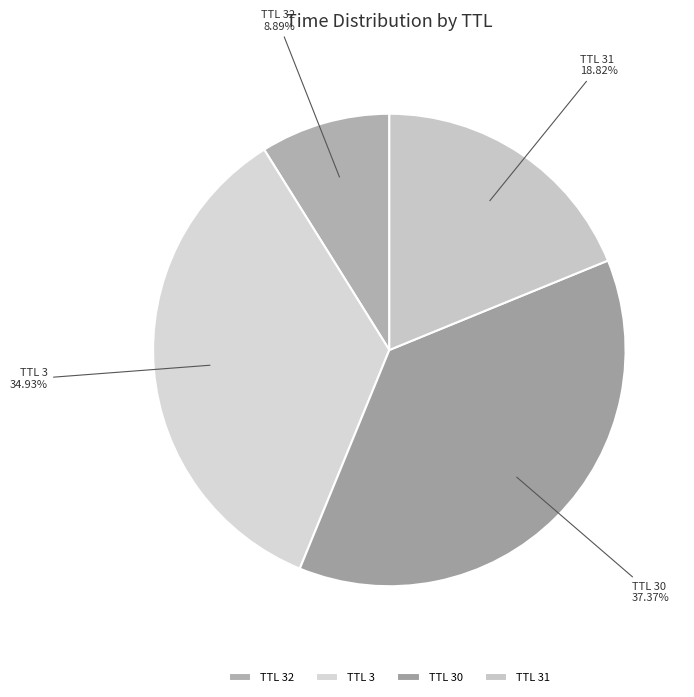

Which slice is the largest?

TTL 30